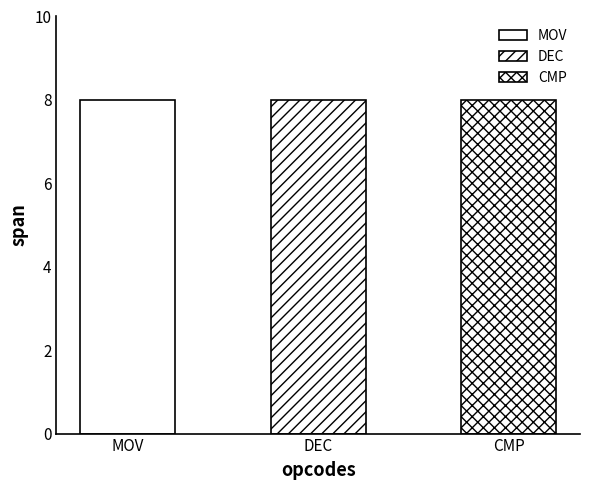

What is the difference between the highest and lowest values at DEC?

8